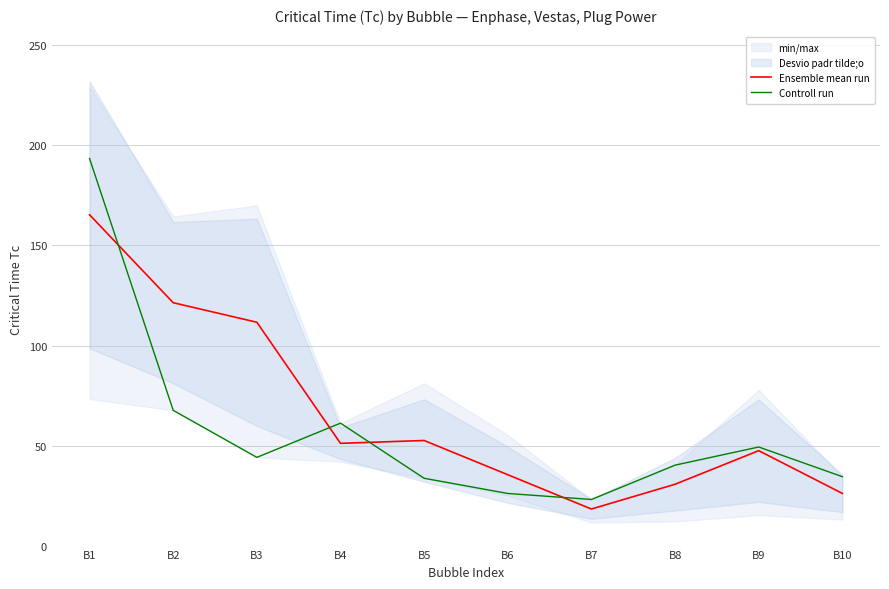

Which has a higher value, B10 or B9?

B9